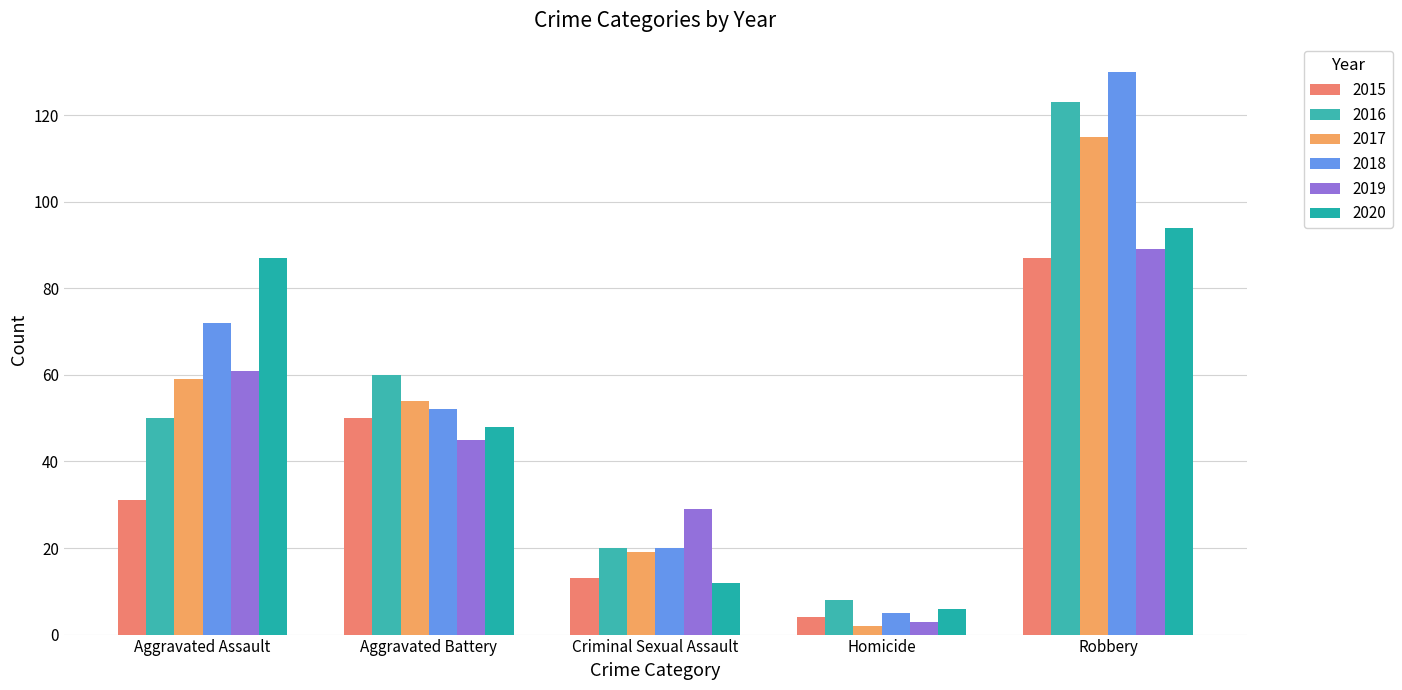

What position from the left is Criminal Sexual Assault?

3